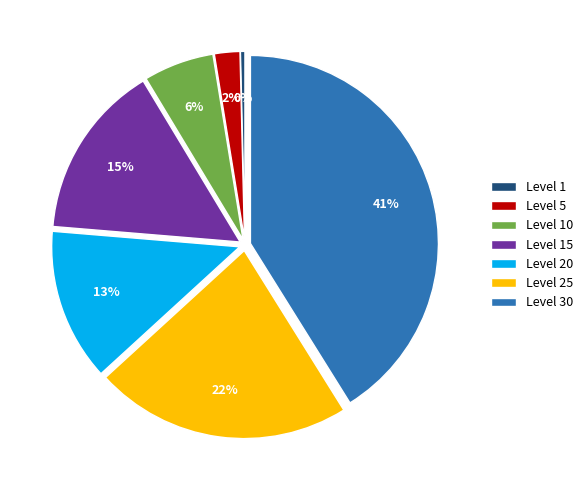

Does Level 10 represent more than half of the total?

No